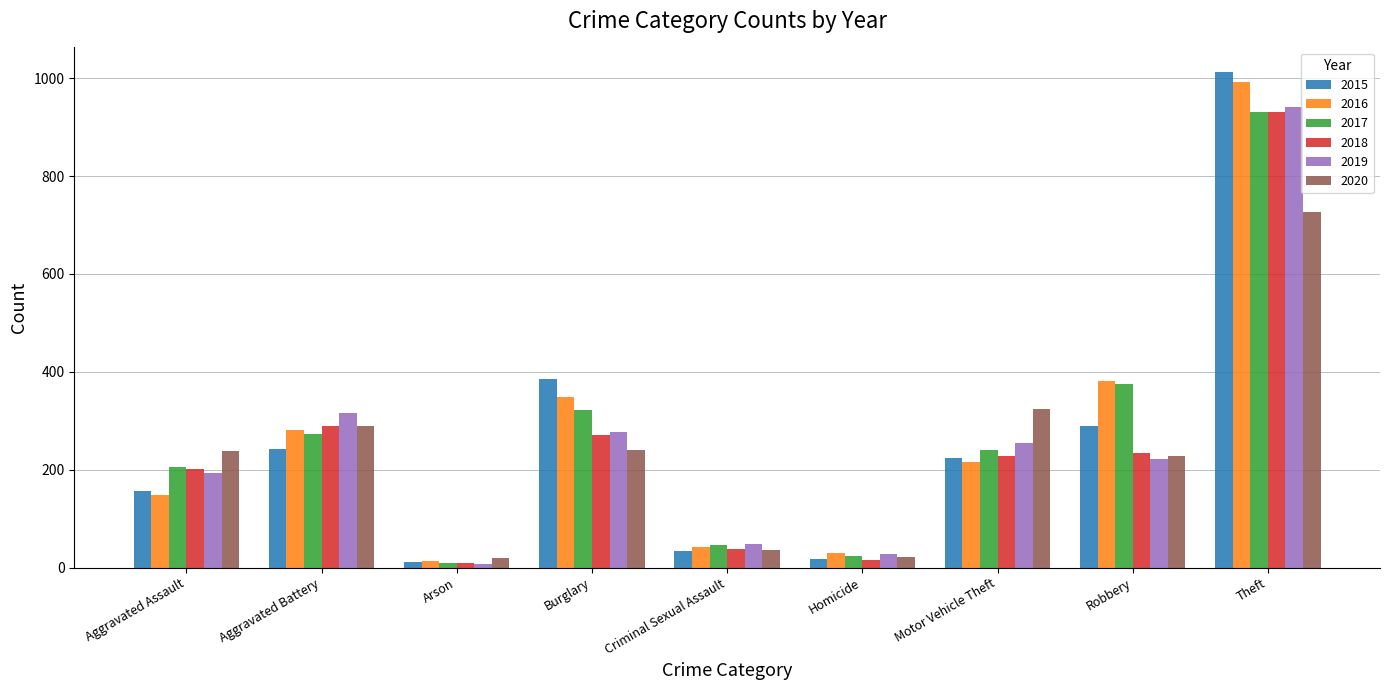

What is the difference between the second highest and minimum values in the 2017 series?

366